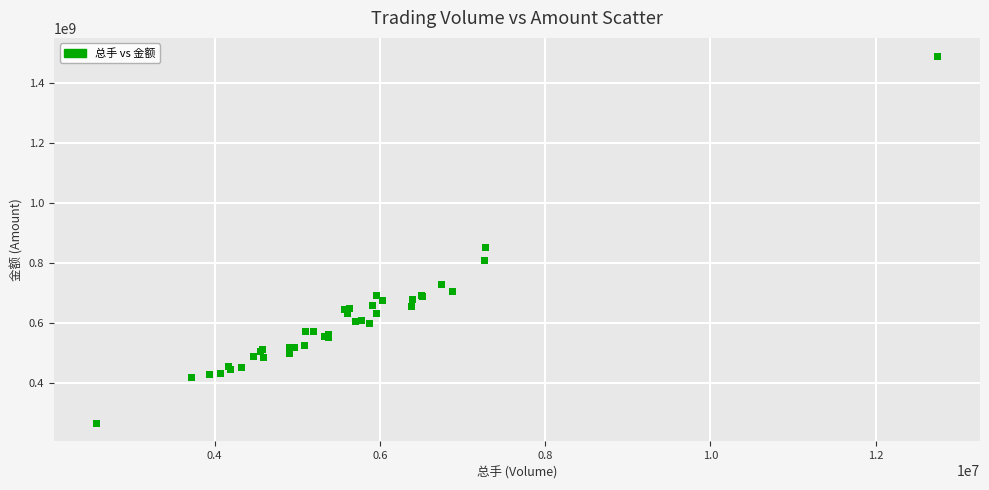

What Y value in the scatter plot is closest to 877371500?

849781000